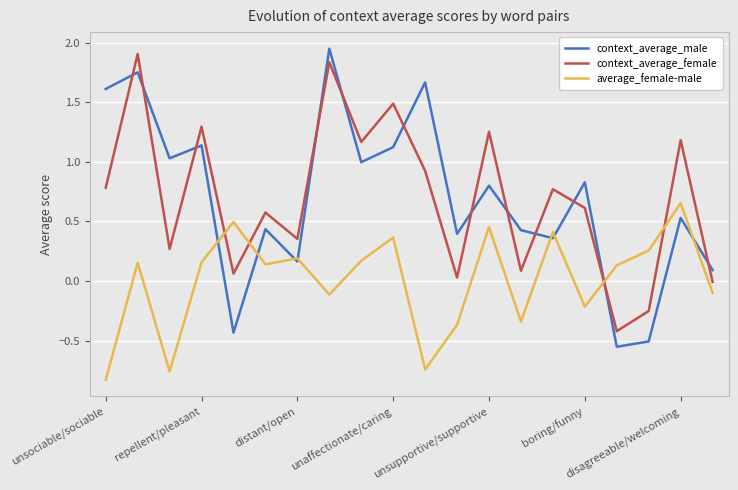

Which series has the largest range (max minus min)?

context_average_male